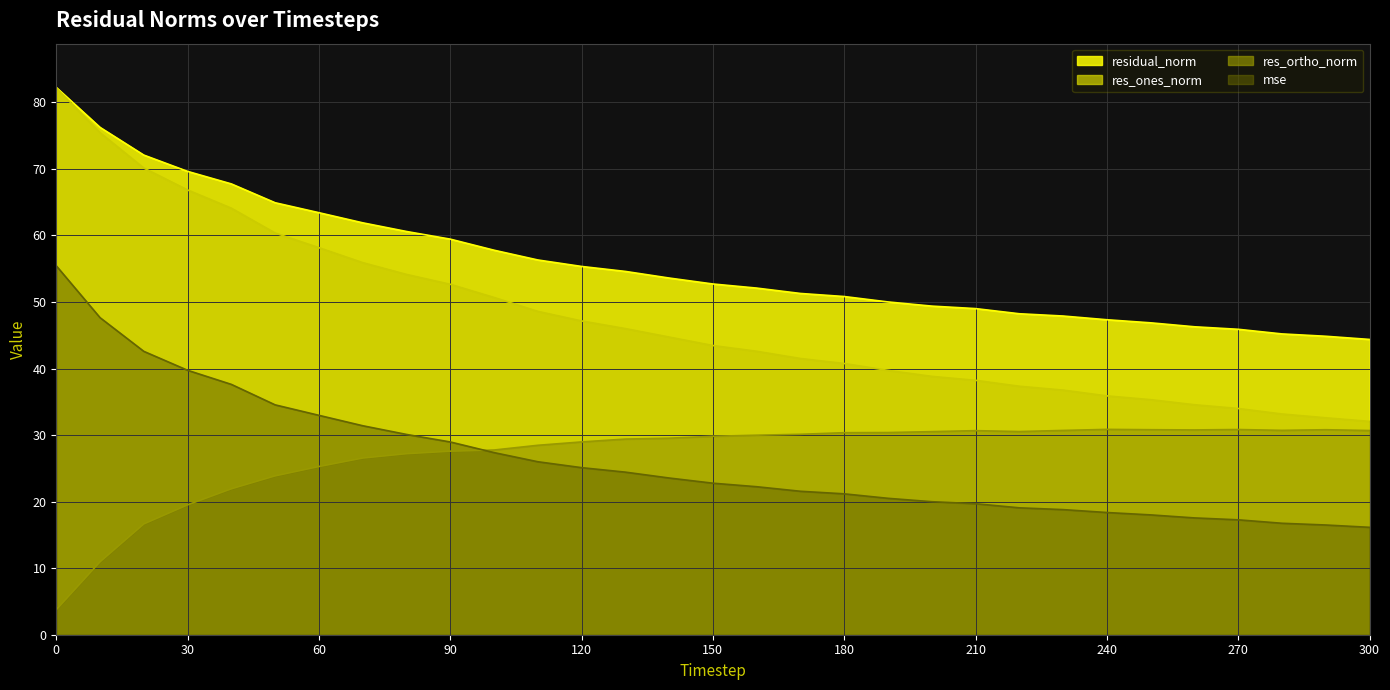

List the labels in order of residual_norm value, smallest first.

300, 290, 280, 270, 260, 250, 240, 230, 220, 210, 200, 190, 180, 170, 160, 150, 140, 130, 120, 110, 100, 90, 80, 70, 60, 50, 40, 30, 20, 10, 0